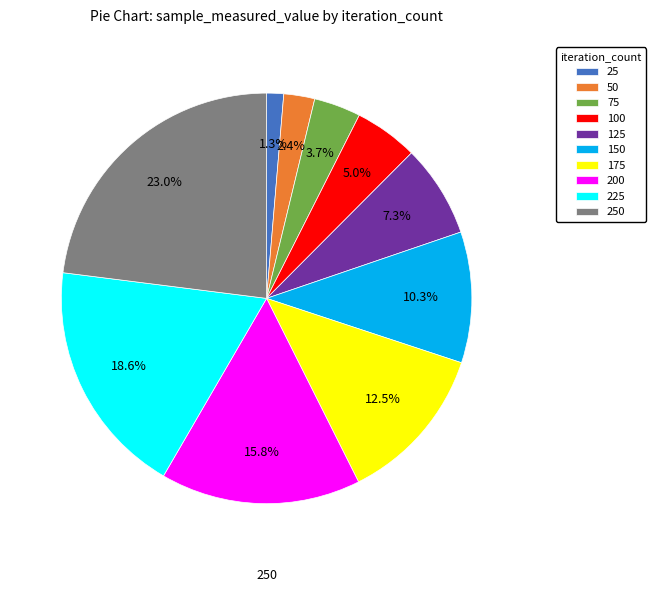

Is there any slice that represents more than half of the pie?

No